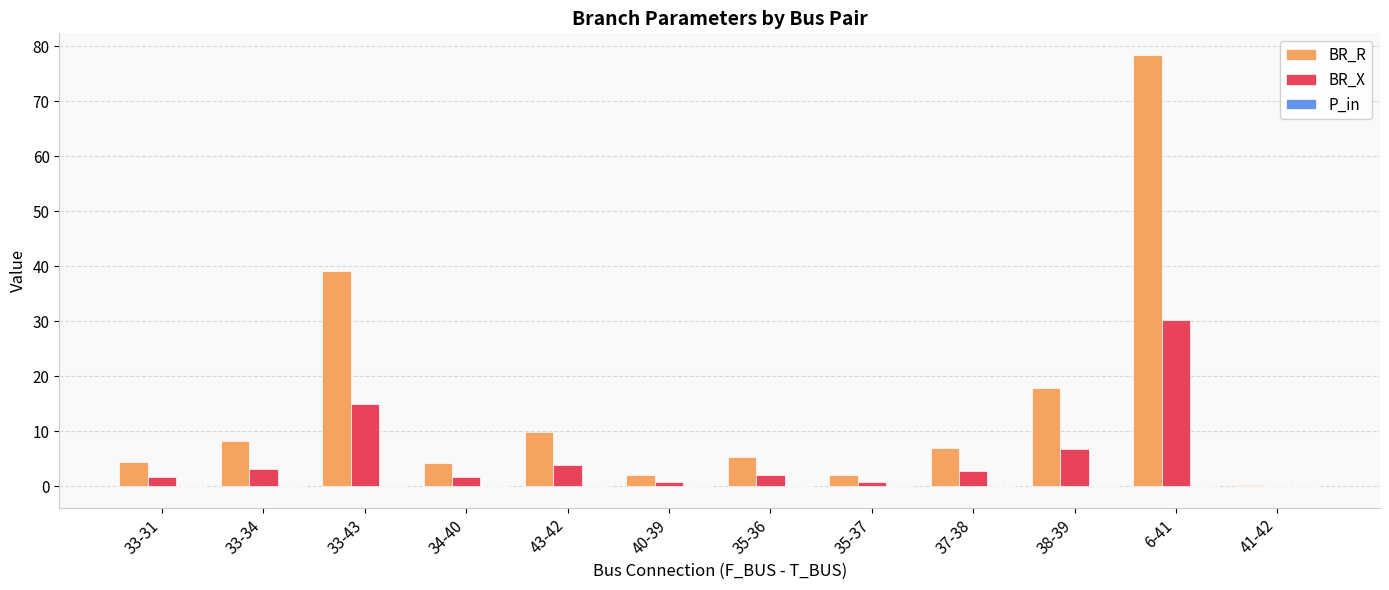

Which series has the largest total across all categories?

BR_R